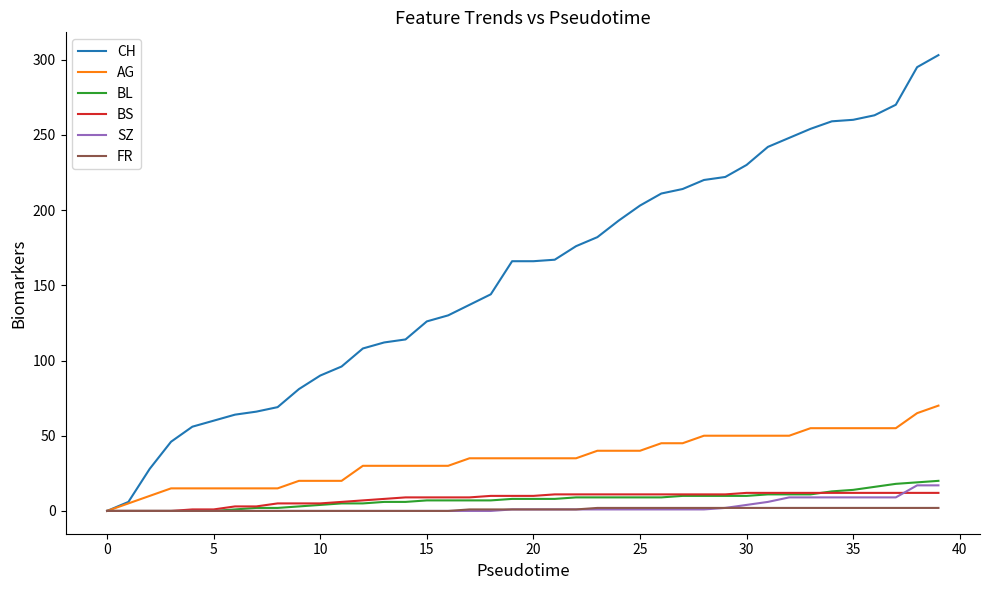

What is the highest value of the CH series?

303